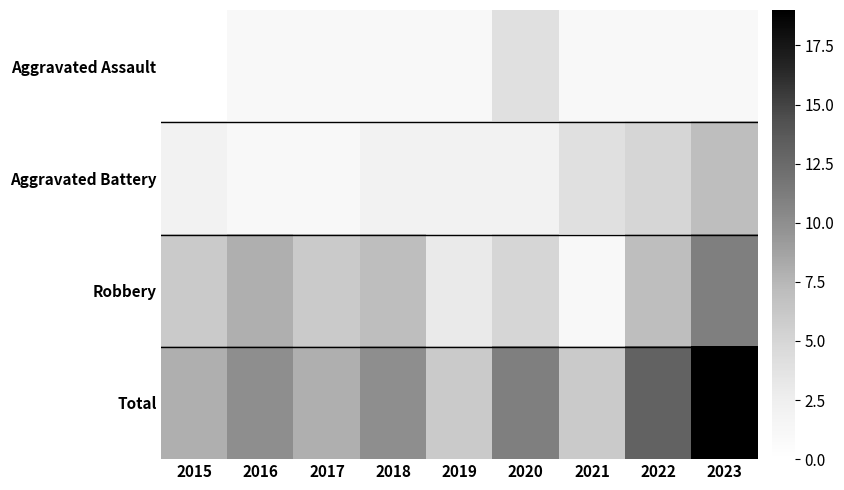

Which series has the widest spread of values?

Total